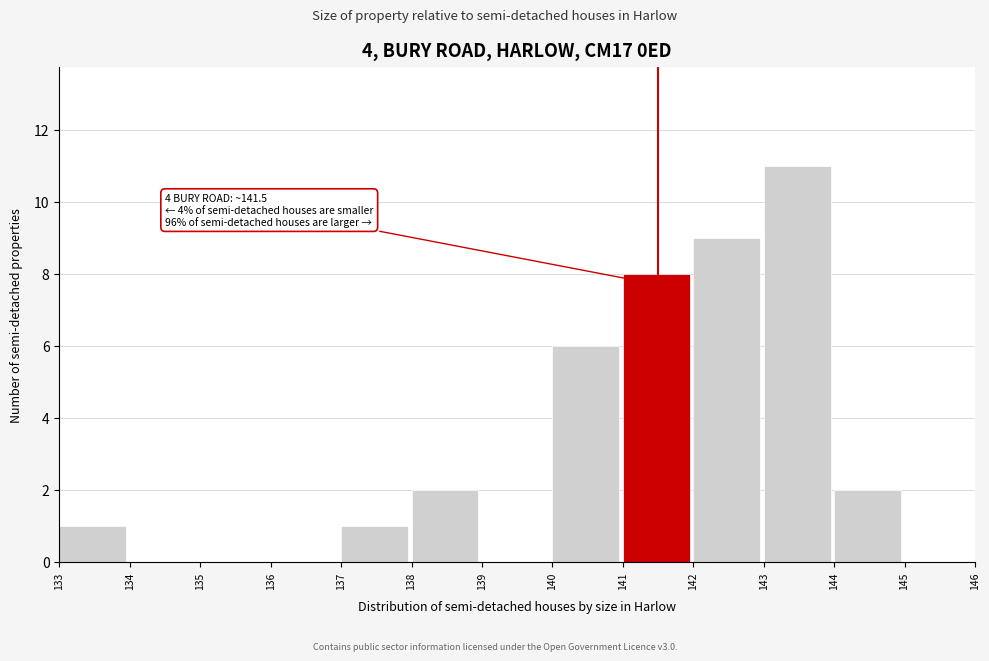

Which range on the x-axis has the tallest bar?

143 to 144